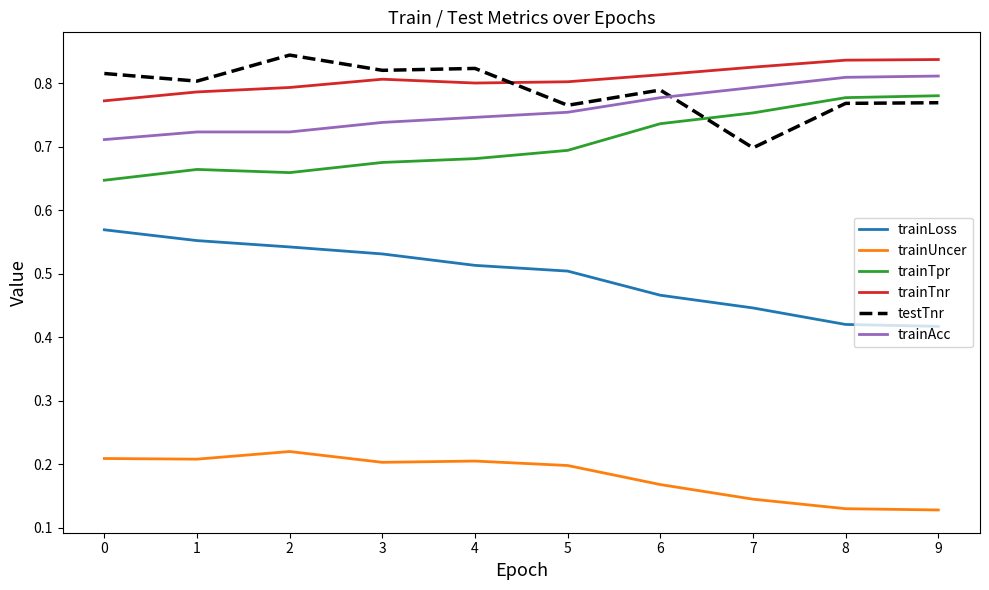

Is the value of trainUncer at 4 greater than the value of trainTpr at 8?

No